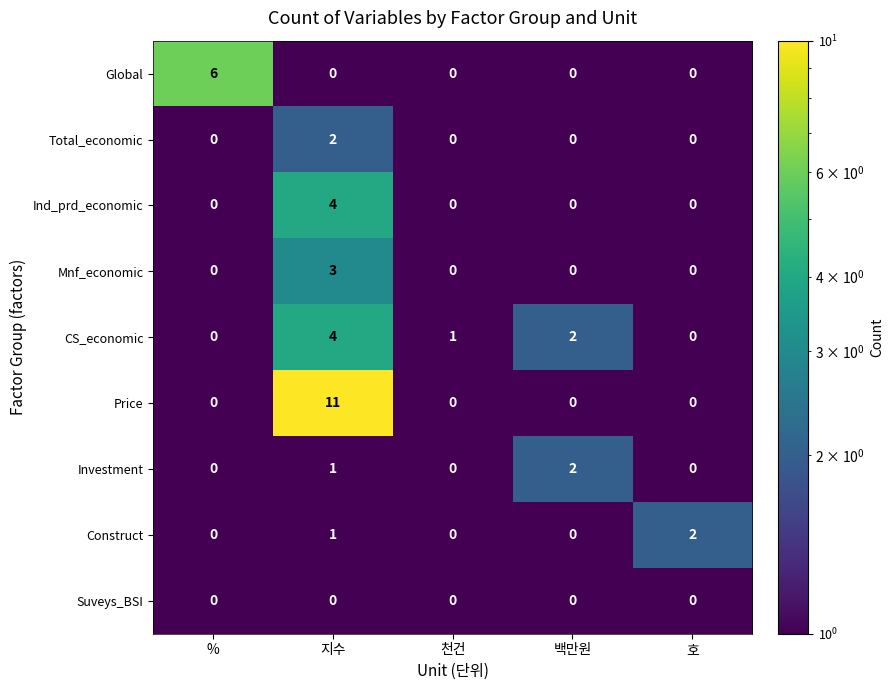

Which series changed the most between % and 백만원?

Global